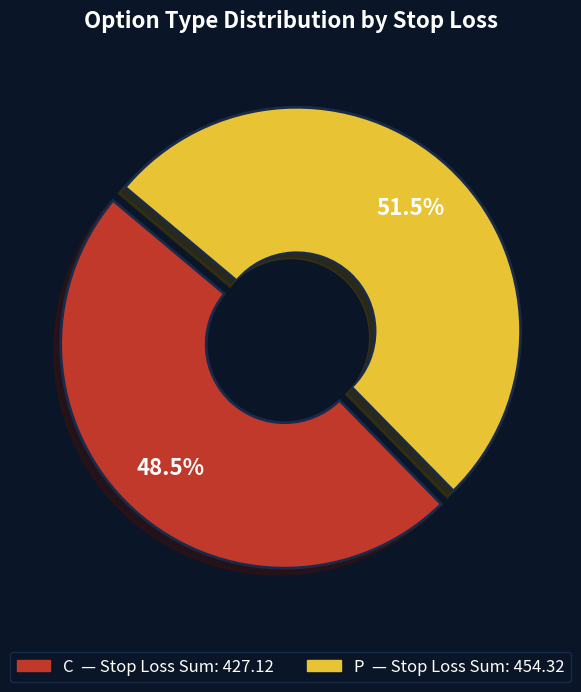

To the nearest percent, what is the combined percentage of C and P?

100%